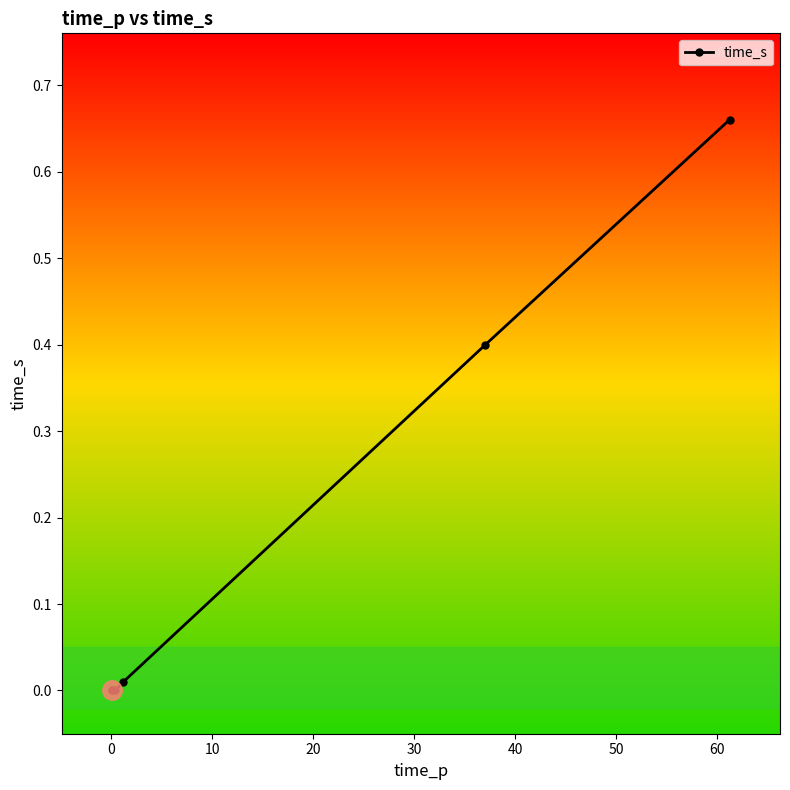

Does the chart display data point markers on the line(s)?

Yes